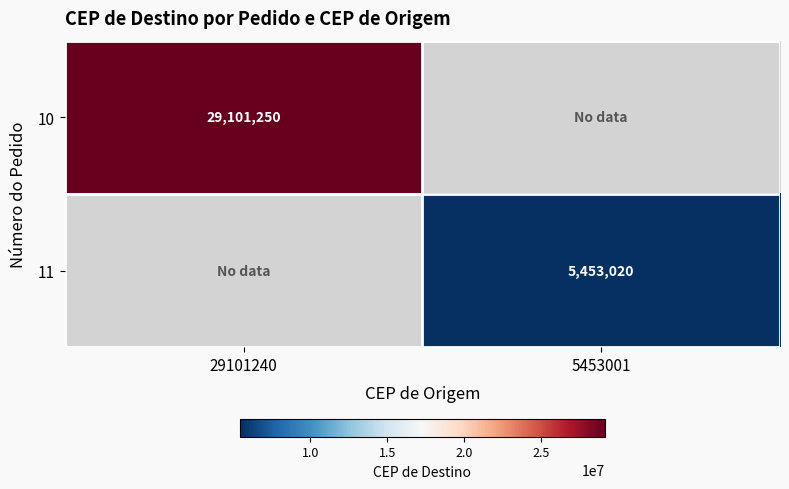

Is it true that 10 equals 43328559 at 29101240?

False